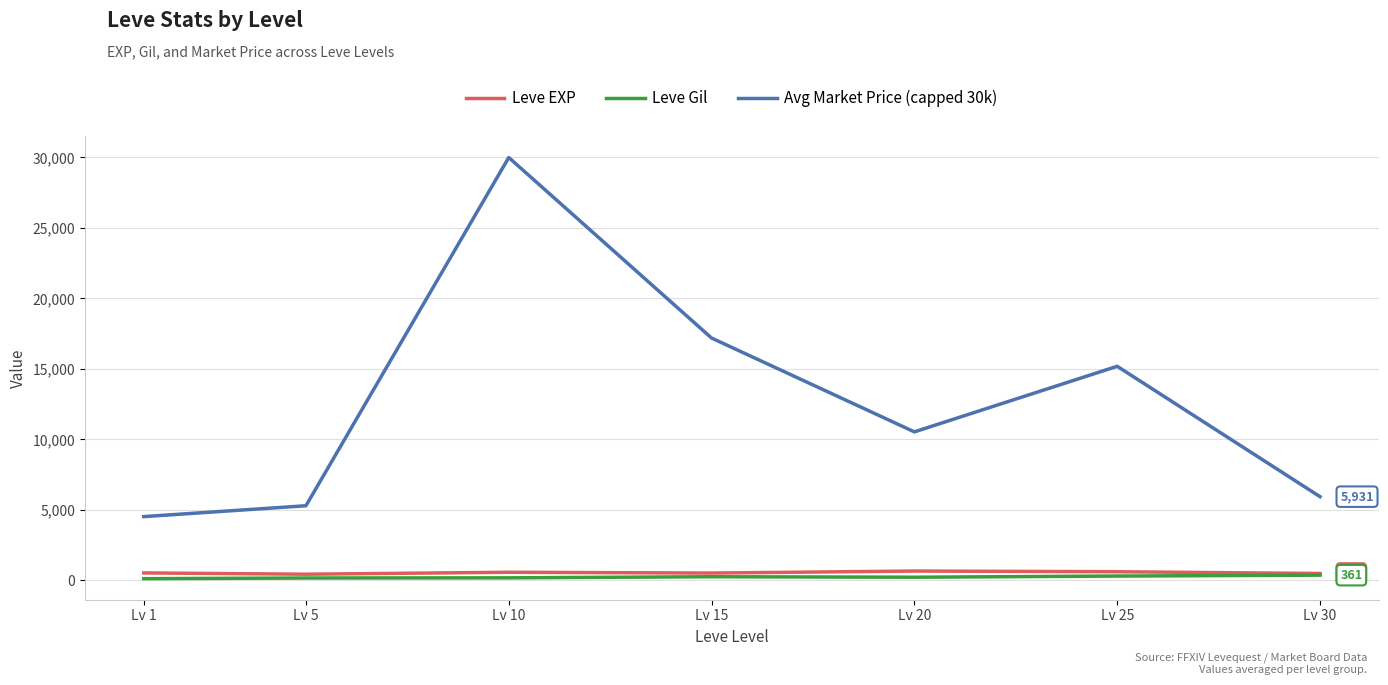

What is the maximum value for Leve Gil?

361.0